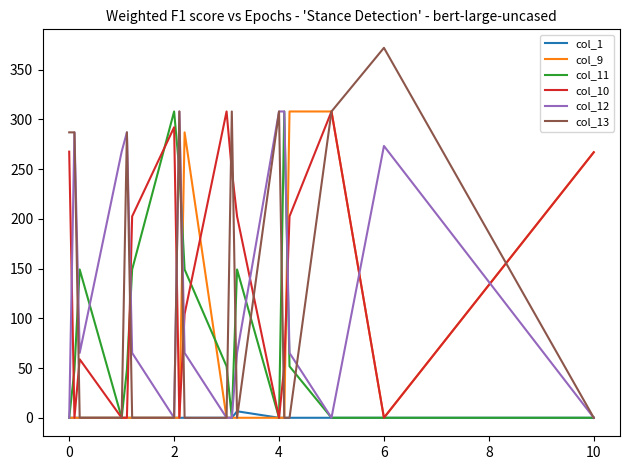

At how many categories does at least one series exceed 271?

13